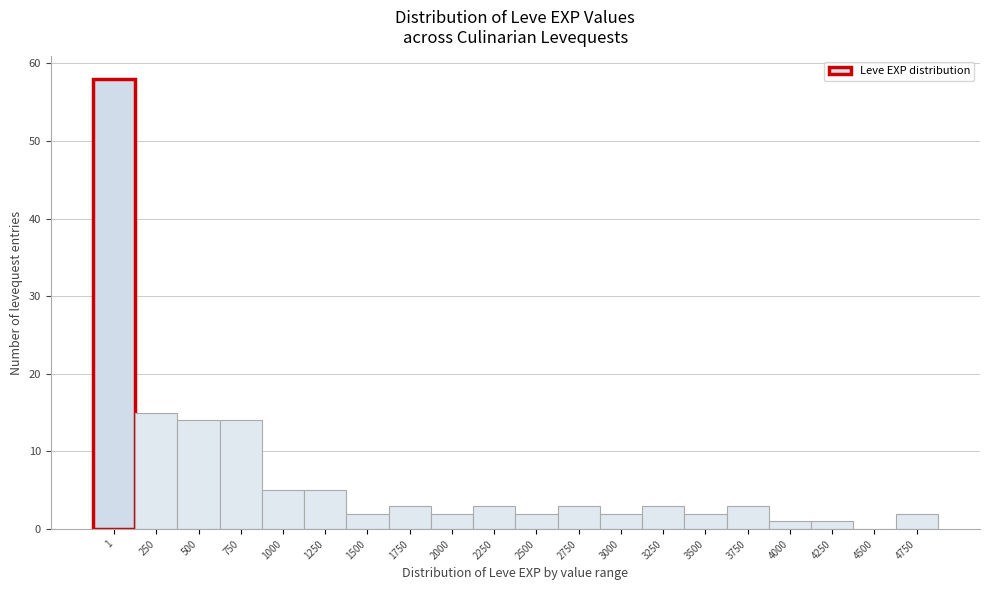

Reading left to right, transcribe all the data shown in this chart.

1=58	250=15	500=14	750=14	1000=5	1250=5	1500=2	1750=3	2000=2	2250=3	2500=2	2750=3	3000=2	3250=3	3500=2	3750=3	4000=1	4250=1	4500=0	4750=2